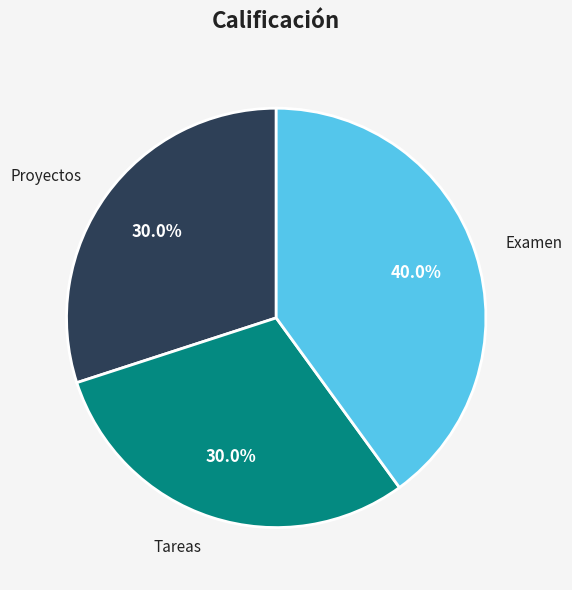

What percentage is NOT represented by Tareas?

70.0%